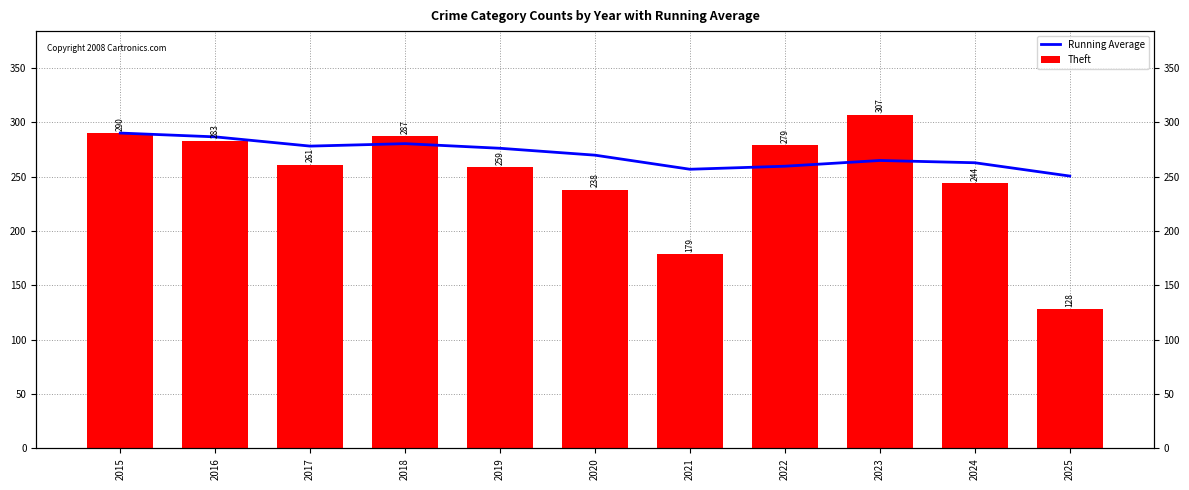

What is the sum of all Running Average values?

2974.6